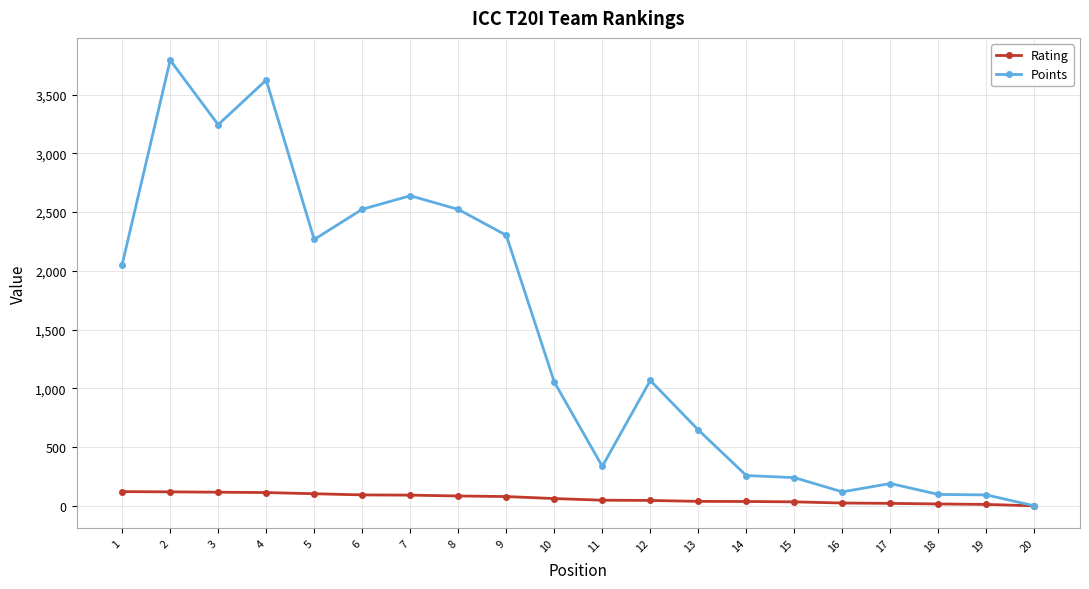

Is this an area chart (filled region under the line)?

No